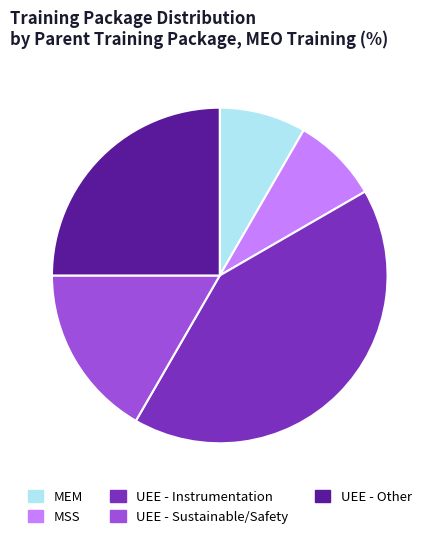

How many segments does this pie chart have?

5